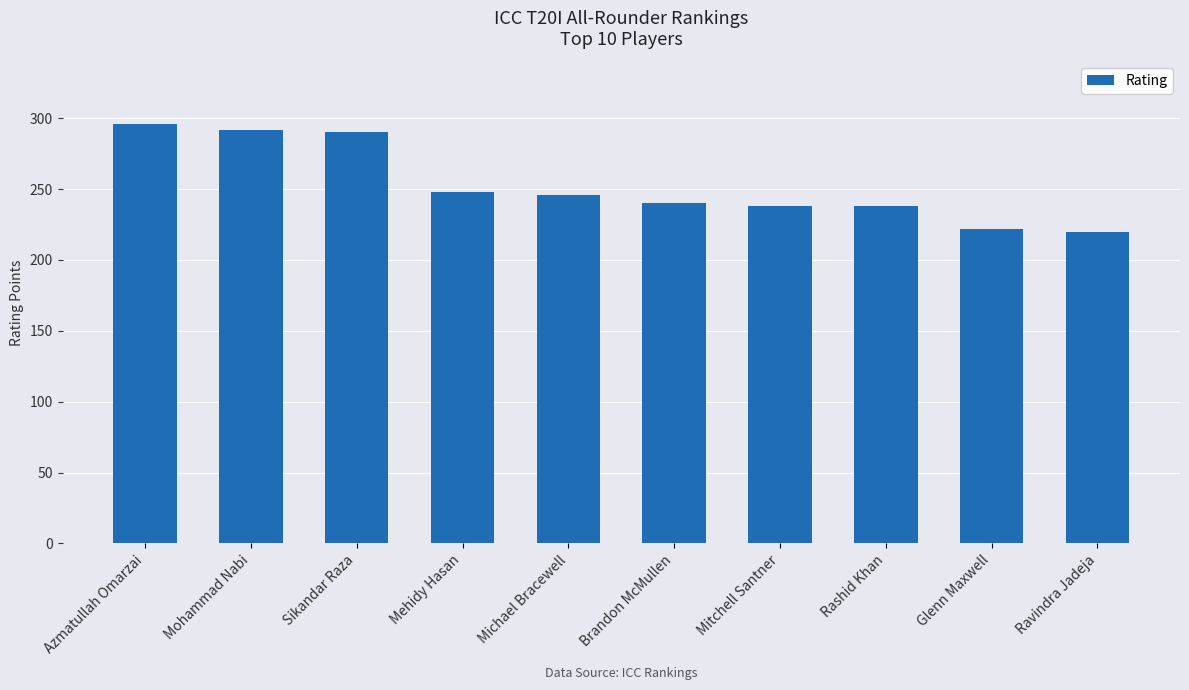

Read the value at Sikandar Raza, to the nearest 5.

290